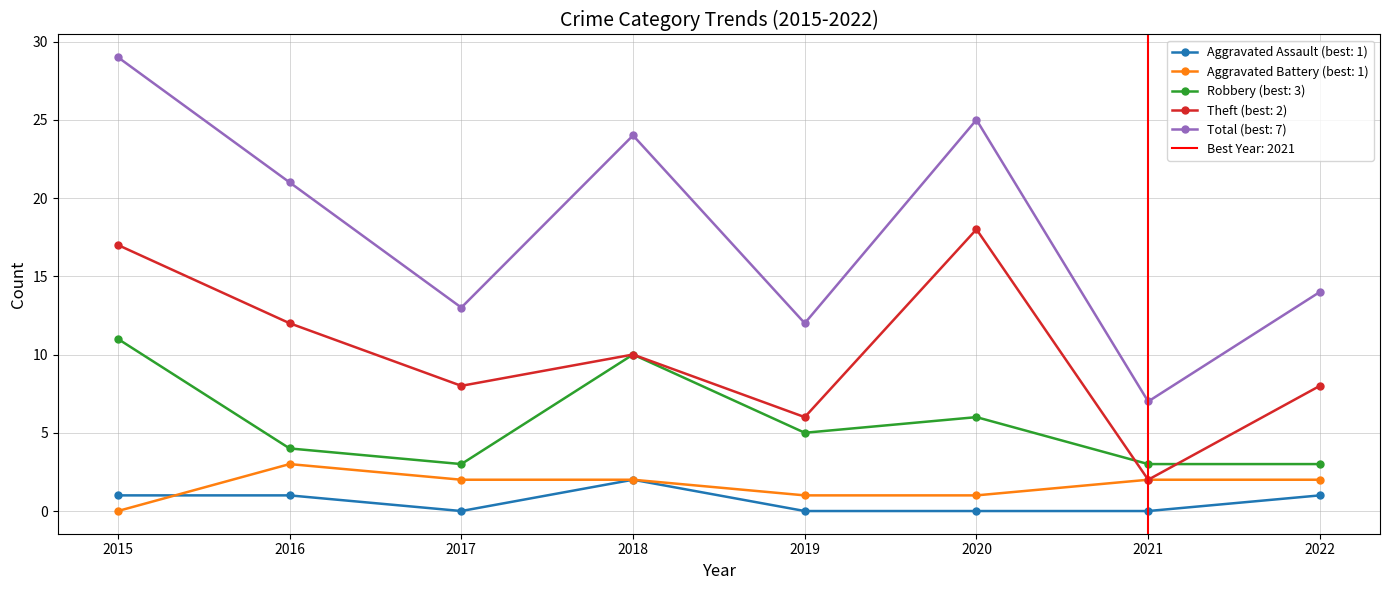

The value of Theft at 2018 is 10. True or false?

True